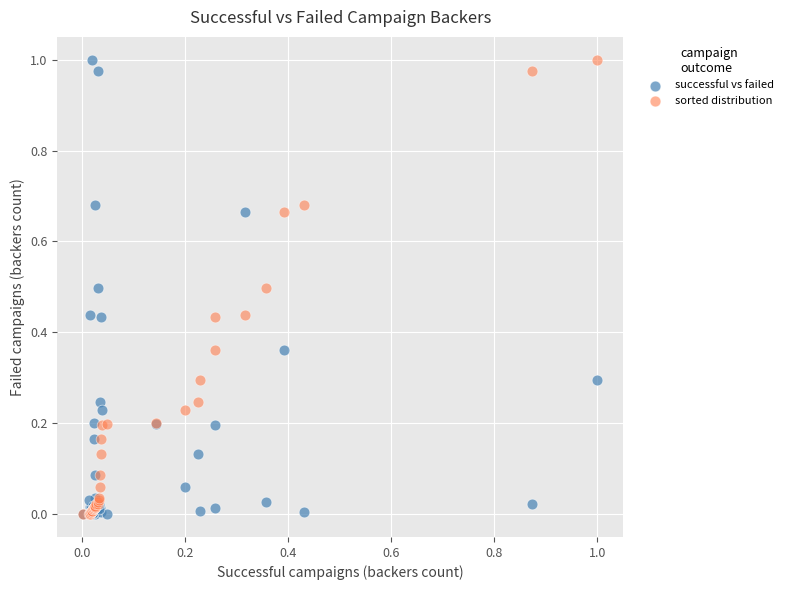

What are all the series names shown in the legend?

successful vs failed, sorted distribution